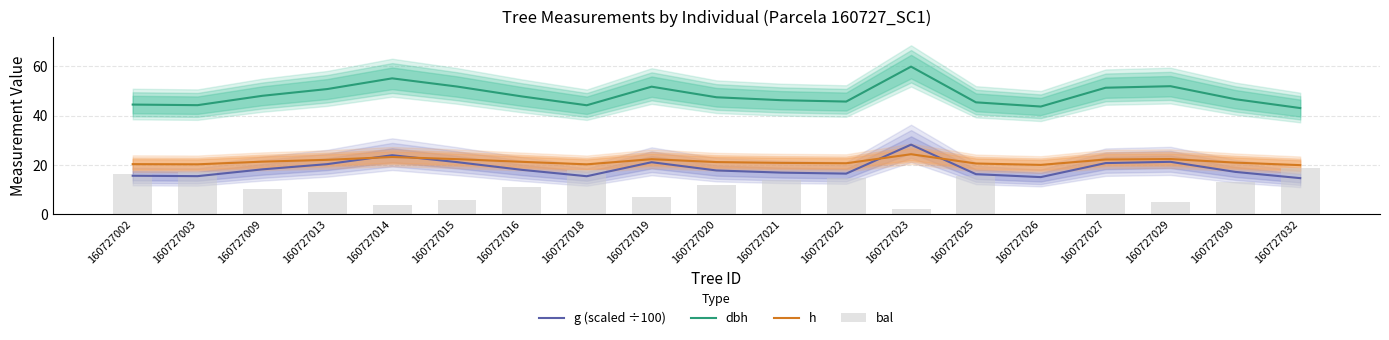

What are all the series names shown in the legend?

g (scaled ÷100), dbh, h, bal